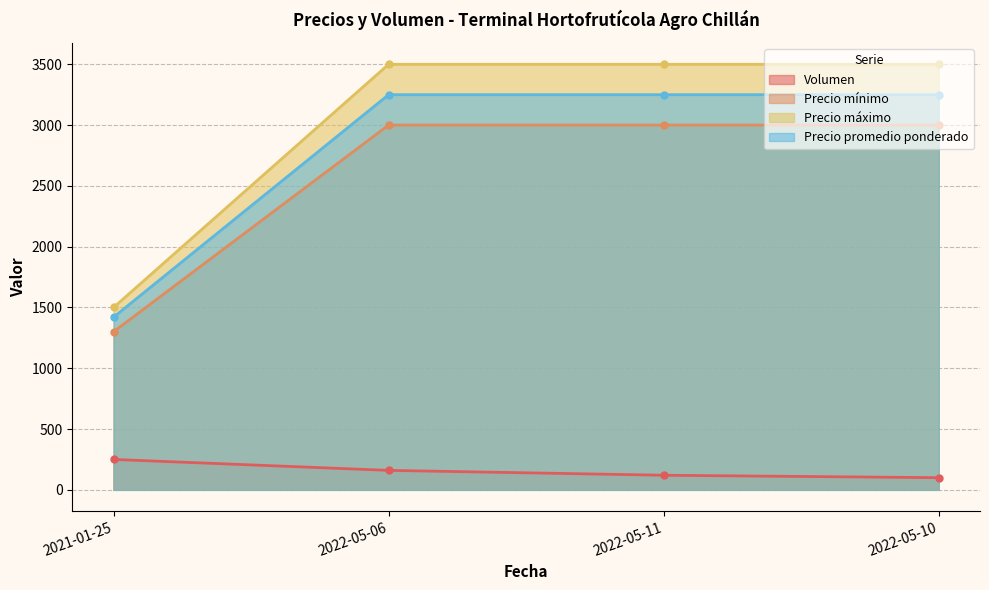

True or false: Precio promedio ponderado and Volumen intersect in this chart.

False